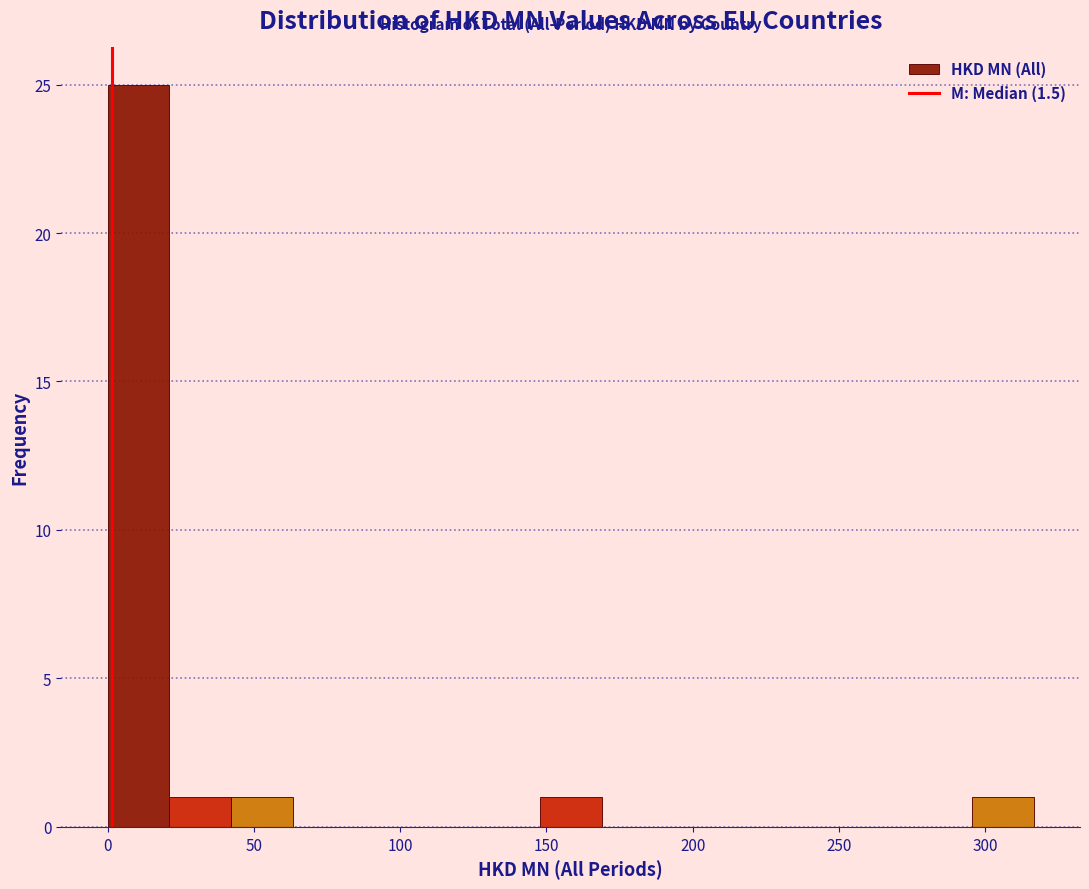

Which range on the x-axis has the tallest bar?

0 to 20